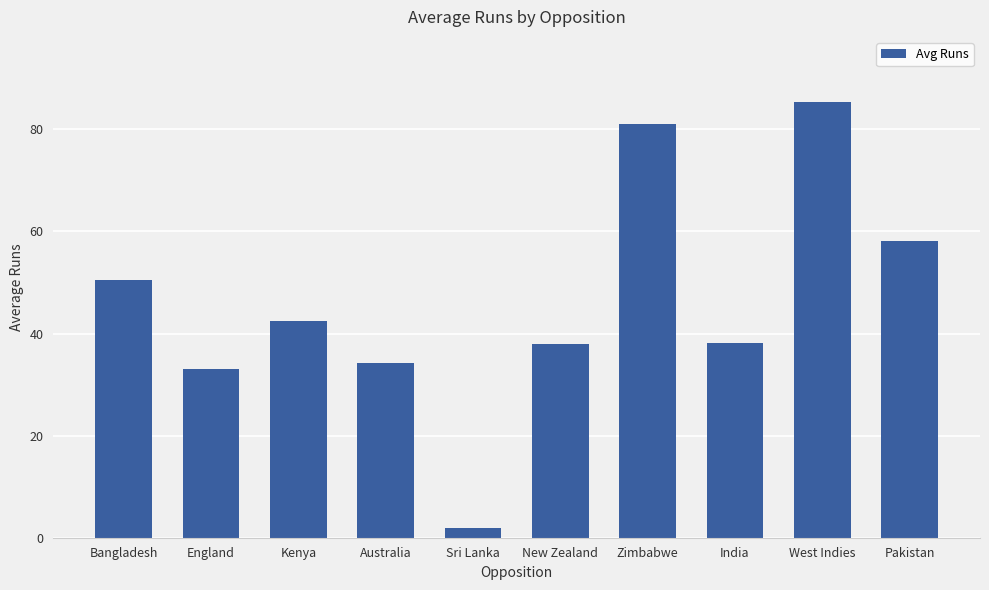

Read the value at India.

38.2